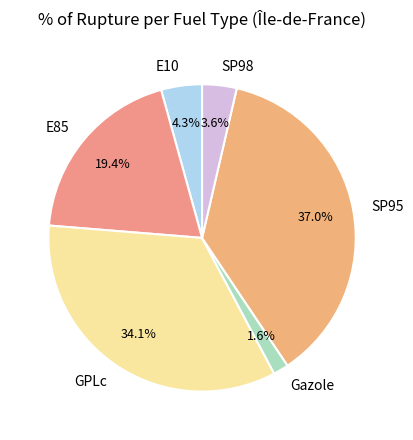

Is there a majority slice in this chart?

No